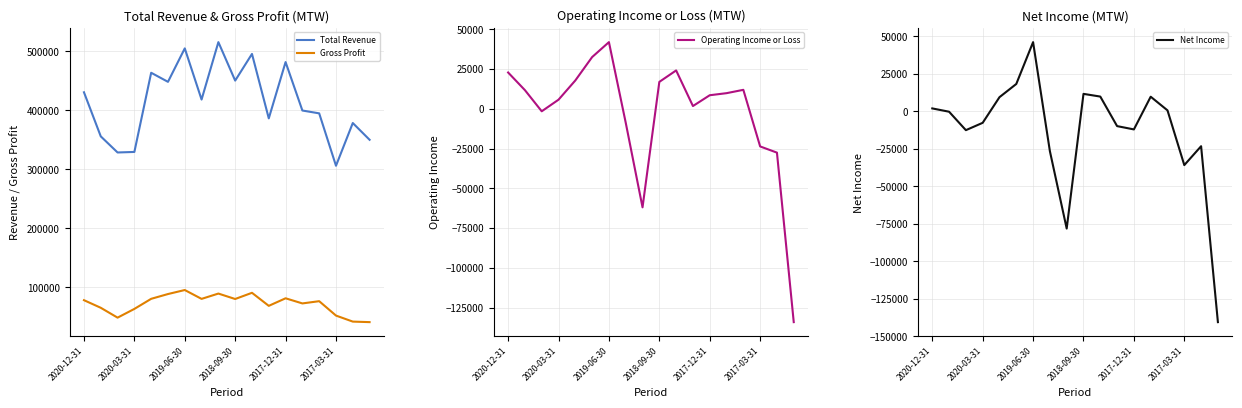

What is the difference between the maximum and minimum values in the Gross Profit series?

54400